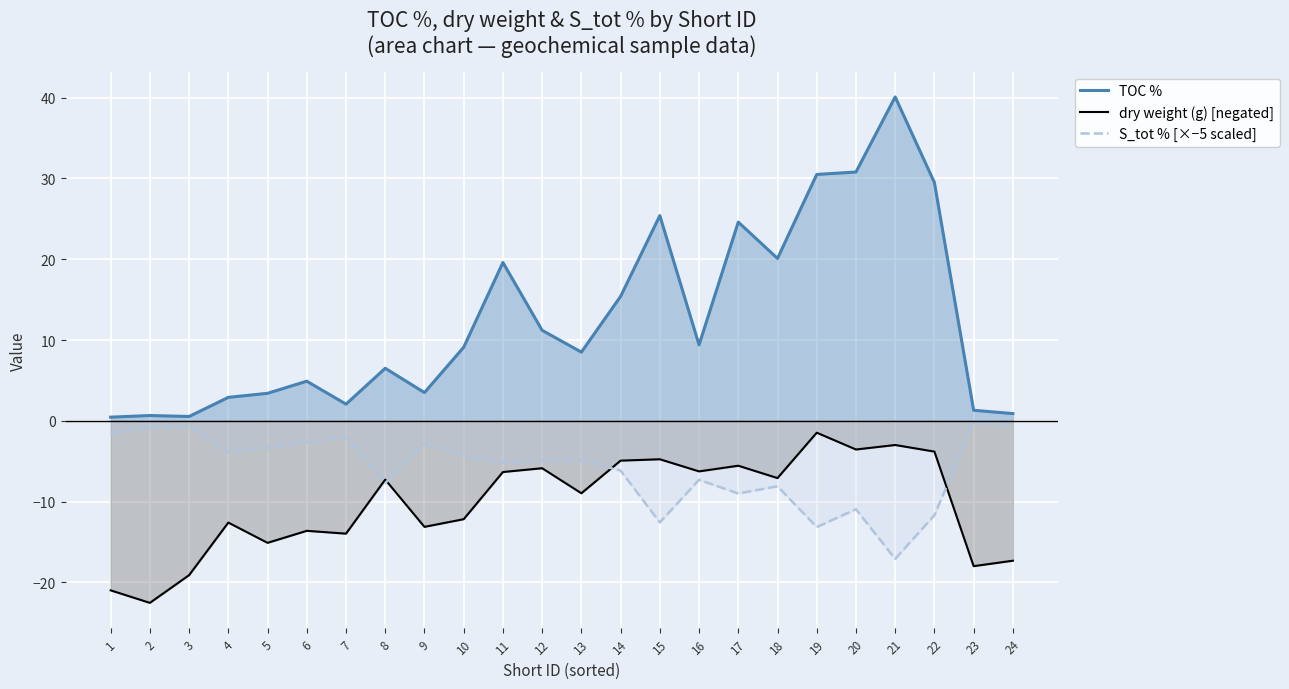

True or false: S_tot % [×−5 scaled] has a value of -2.0 at 13.

False